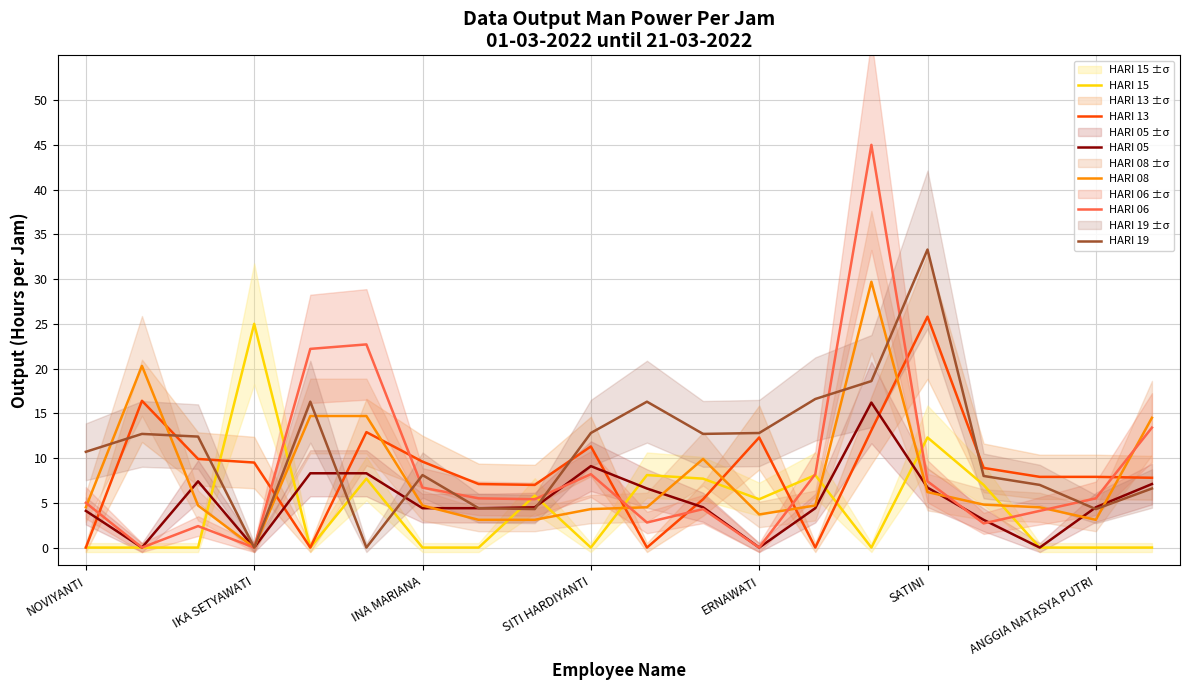

How many lines are shown in the chart?

6